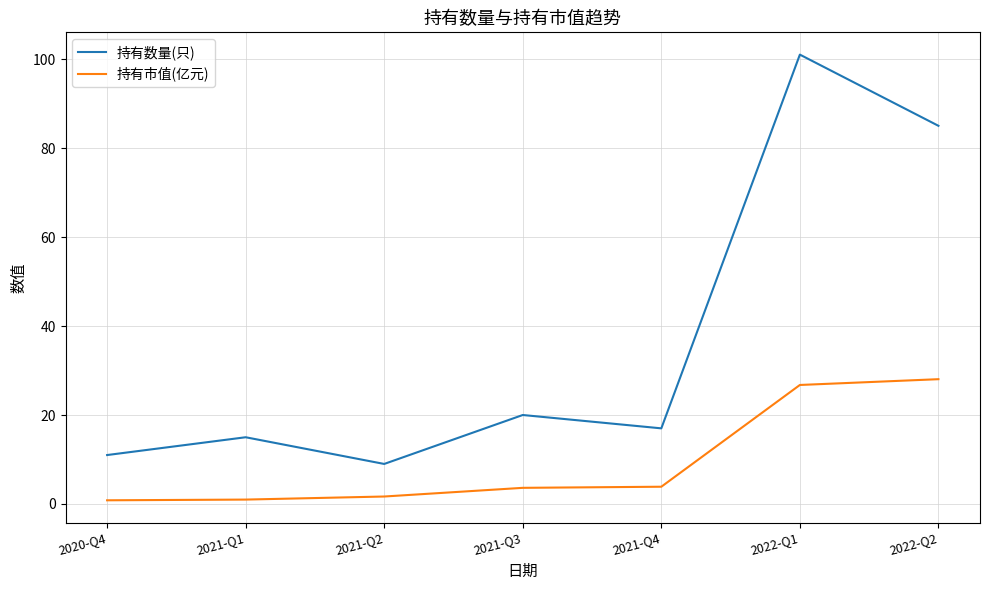

True or false: 持有市值(亿元) and 持有数量(只) intersect in this chart.

False